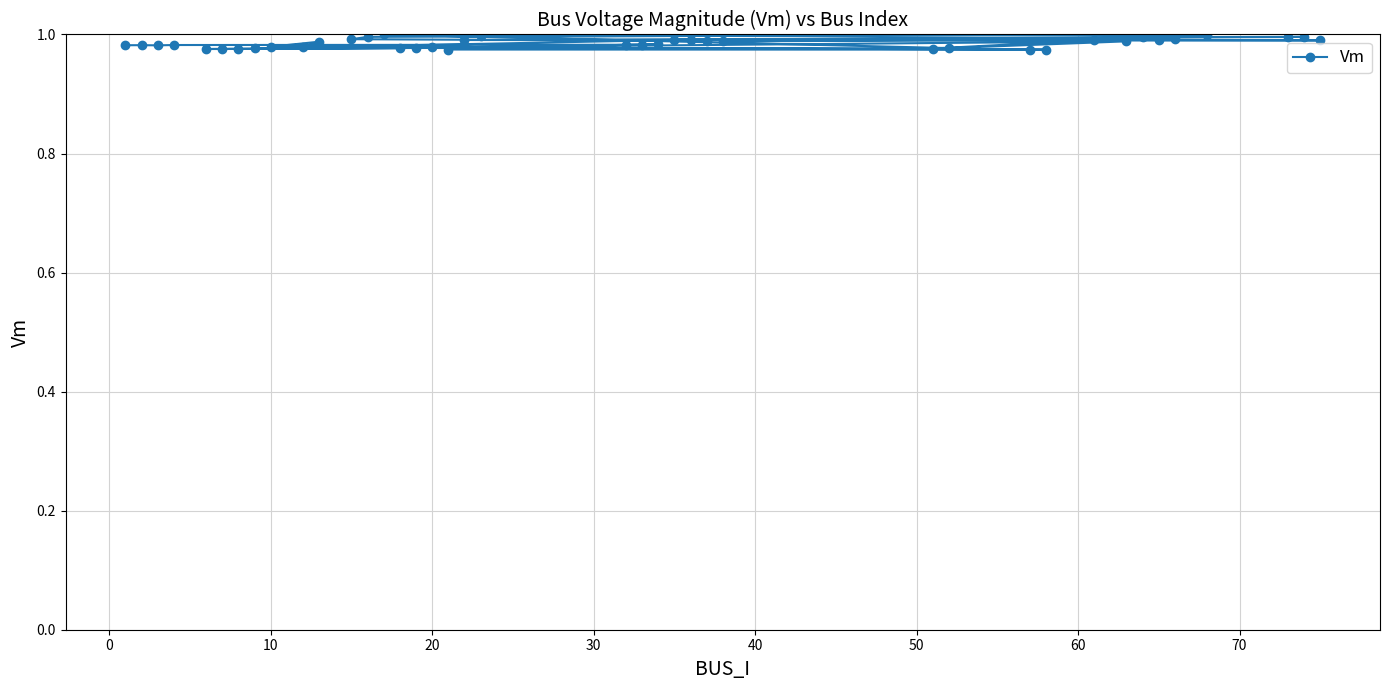

How many categories are shown in the chart?

40